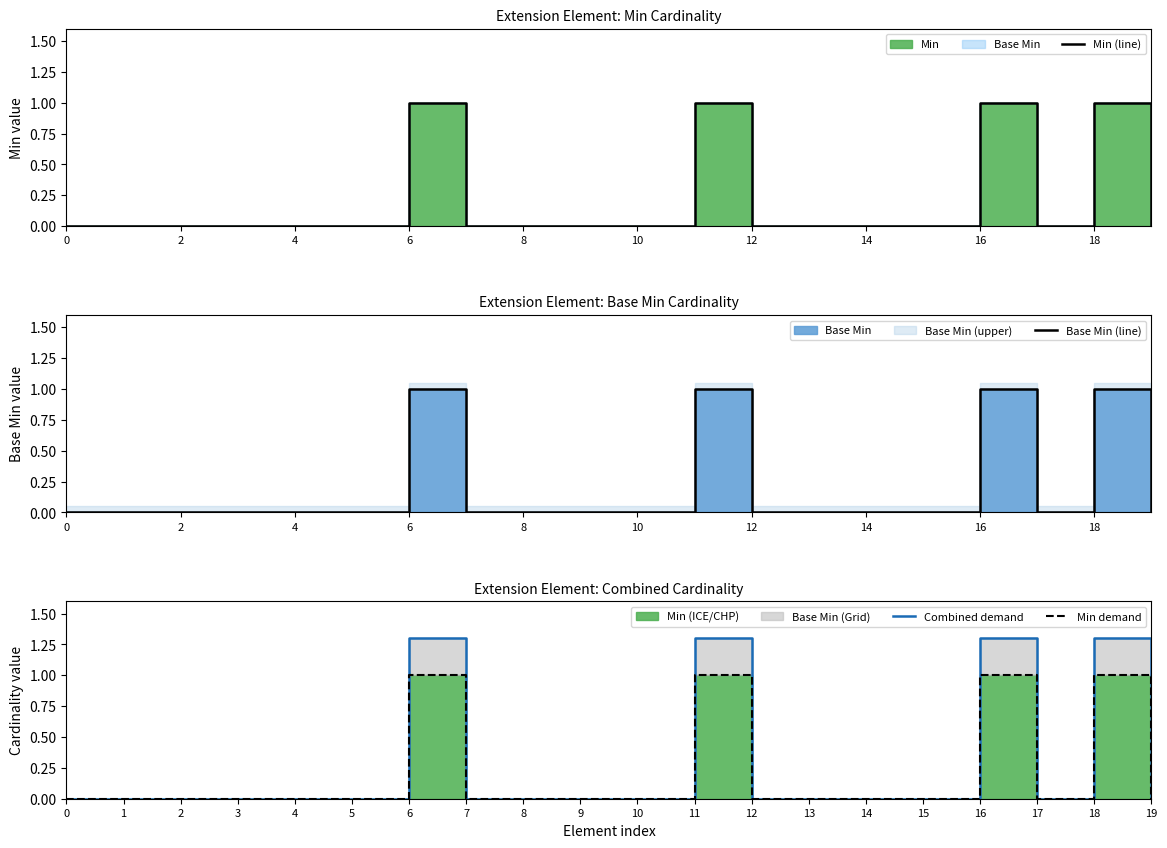

The value of Min (line) at 2 is 0.0. True or false?

True